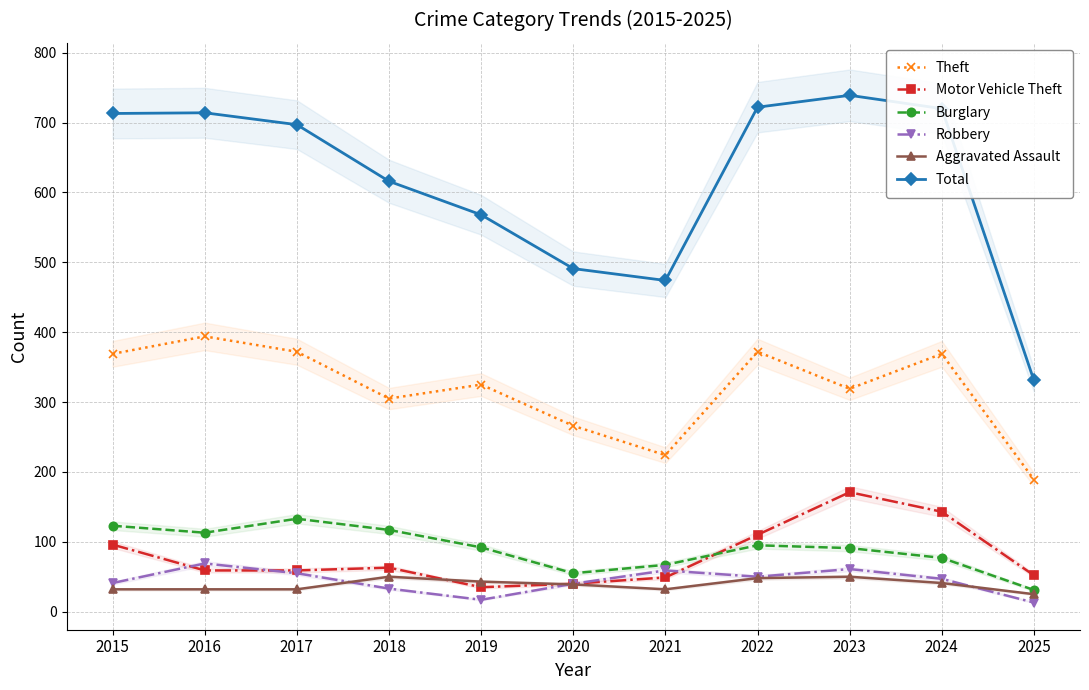

What is the value of the Burglary point at the 10th from the left?

77